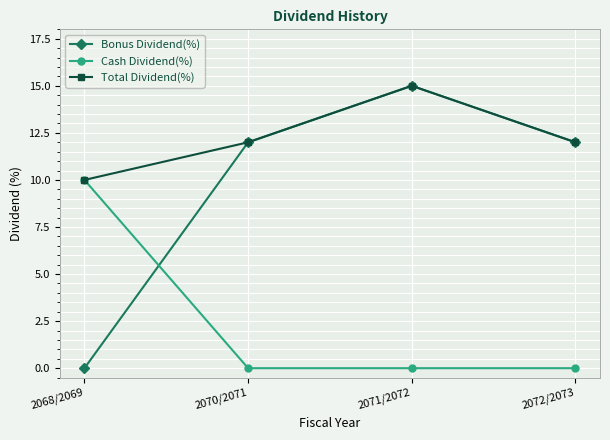

What is the spread (max minus min) of values at 2070/2071?

12